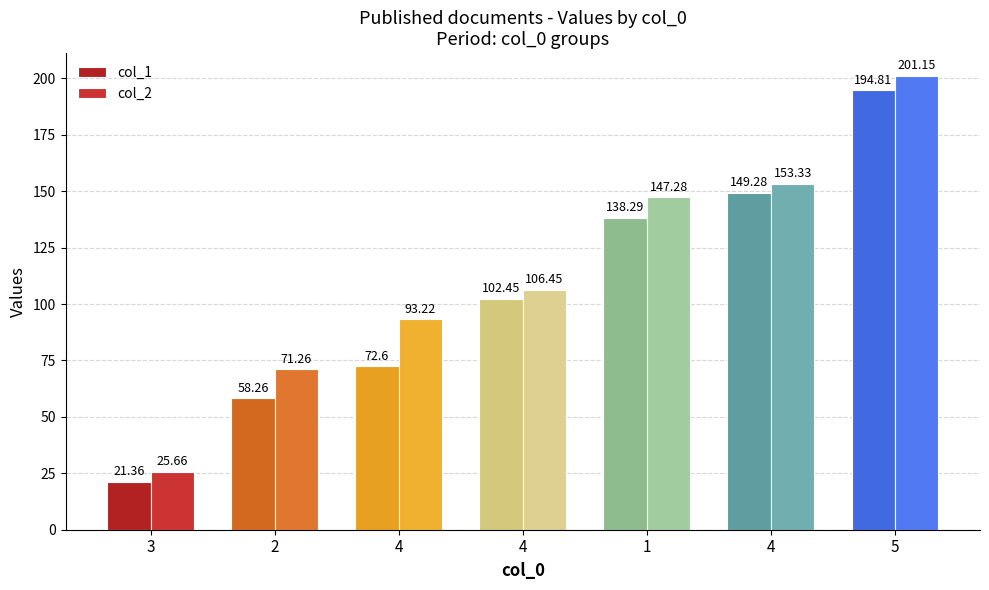

How many groups of bars are there?

7